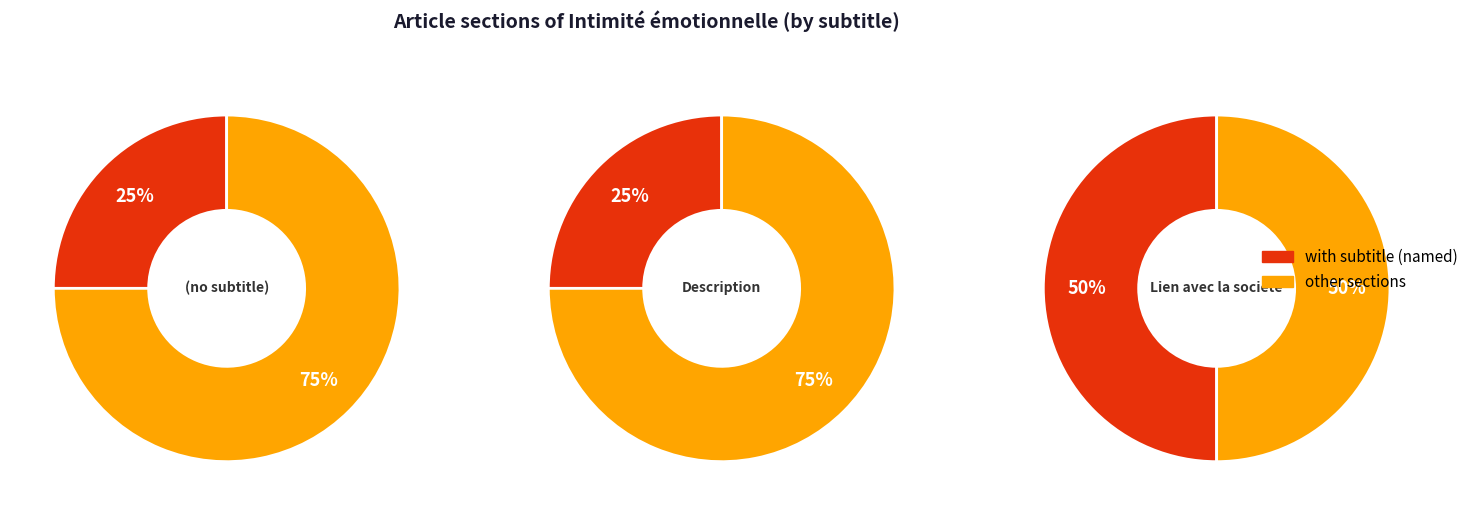

Is the sum of 2 and 1 greater than half?

Yes